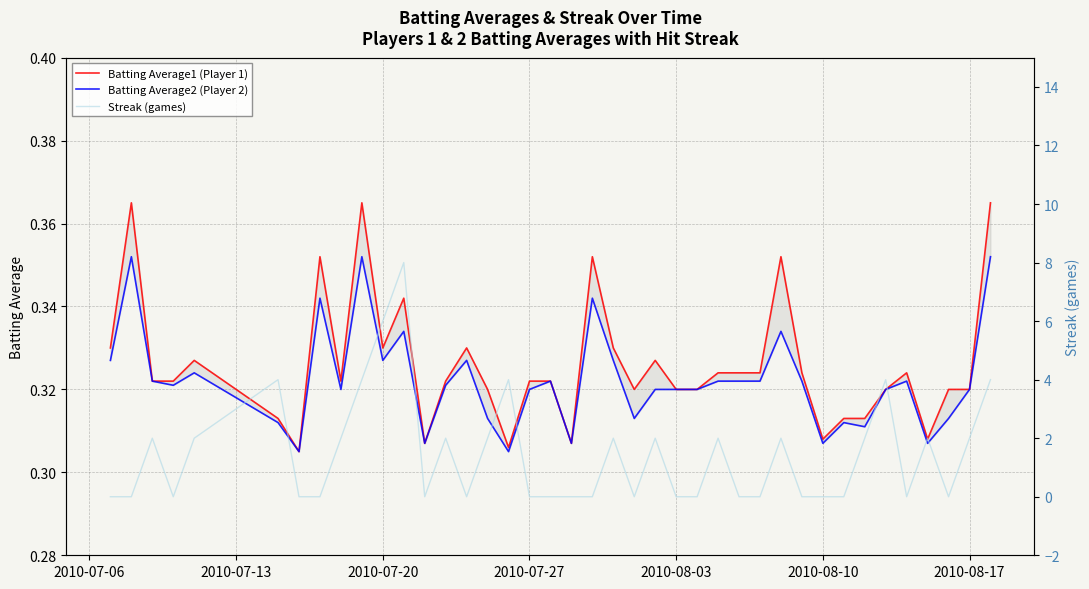

Rank the series by their maximum value, from highest to lowest.

Streak (games), Batting Average1 (Player 1), Batting Average2 (Player 2)